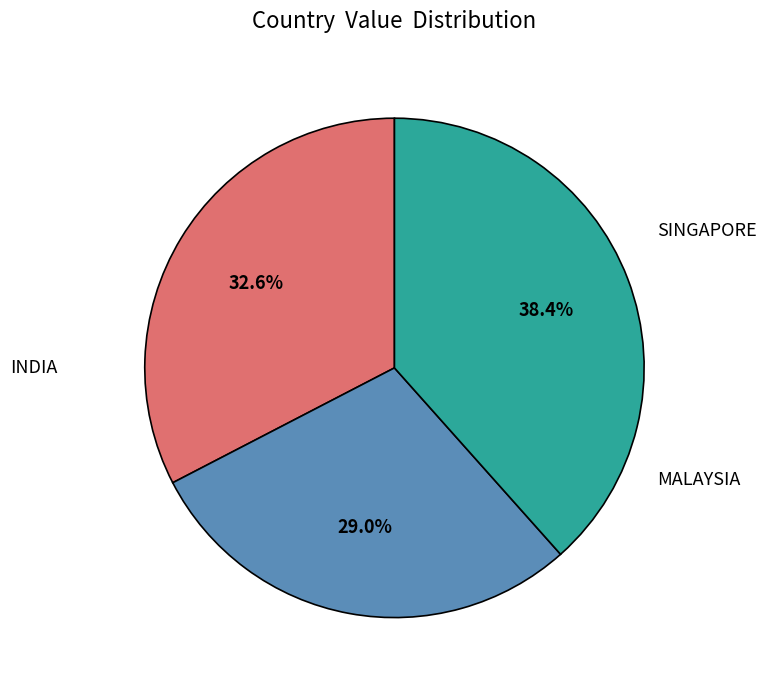

Is there a majority slice in this chart?

No